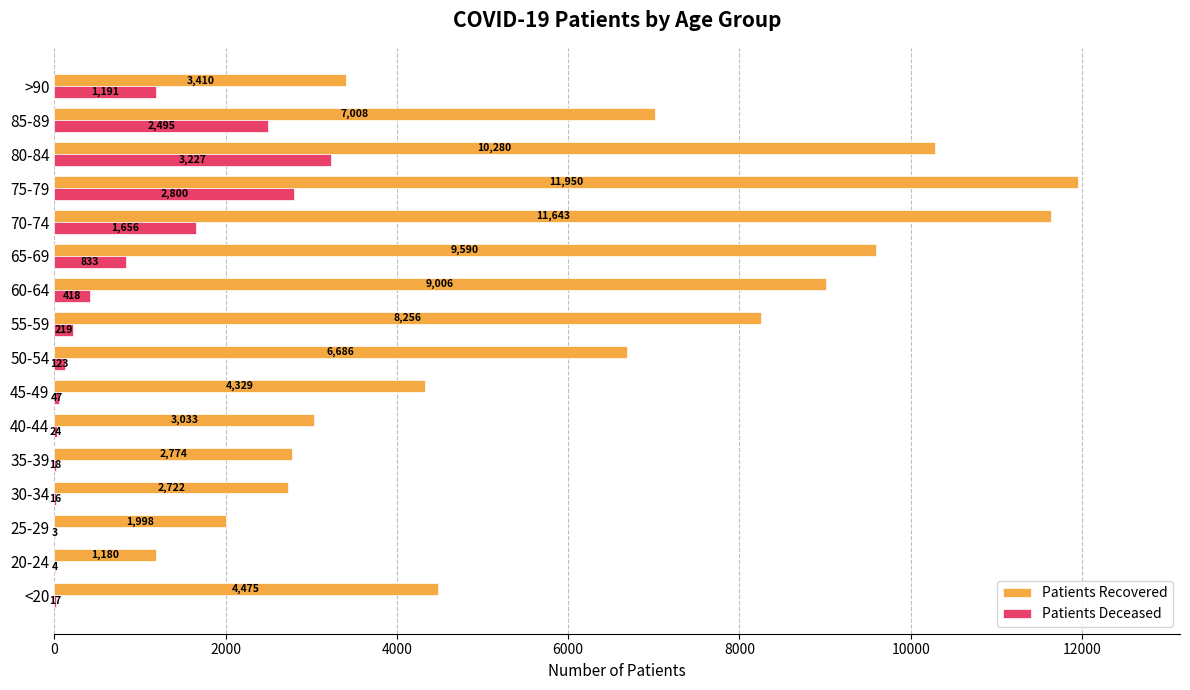

Which label corresponds to the largest value in the chart?

75-79